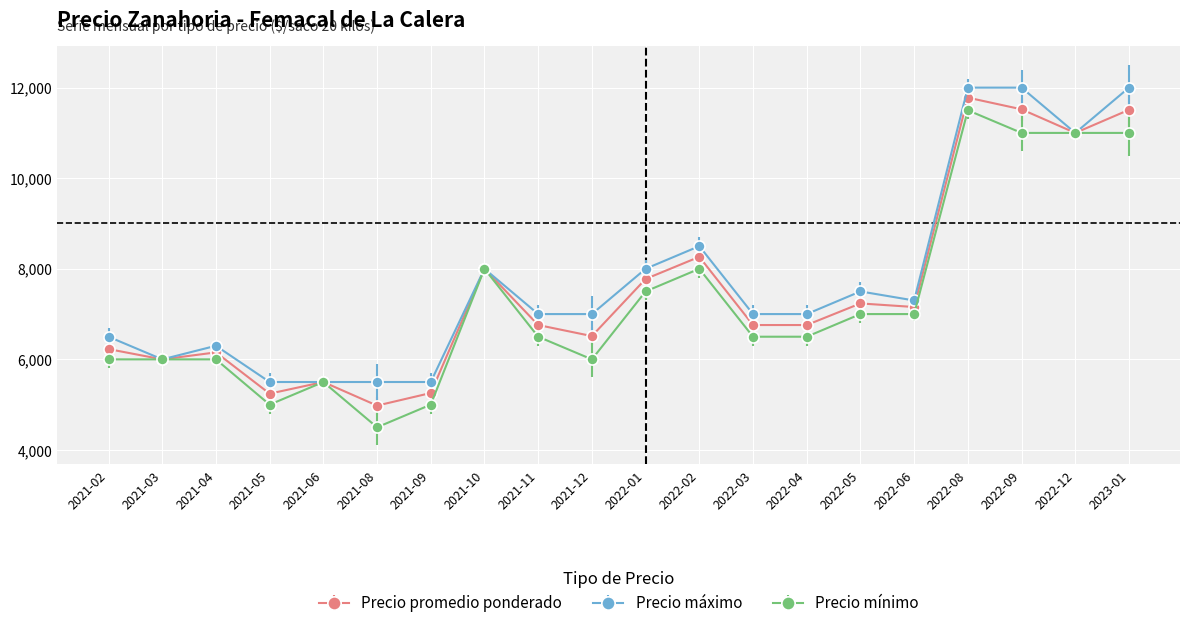

What is the value of the Precio promedio ponderado point at the 17th from the left?

11779